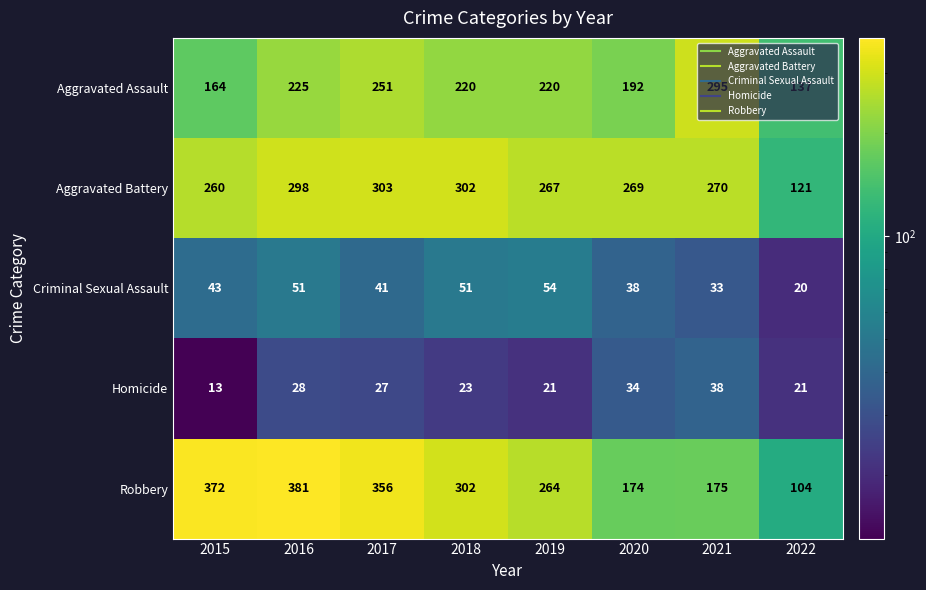

The Aggravated Battery series shows 67 at 2021. True or false?

False